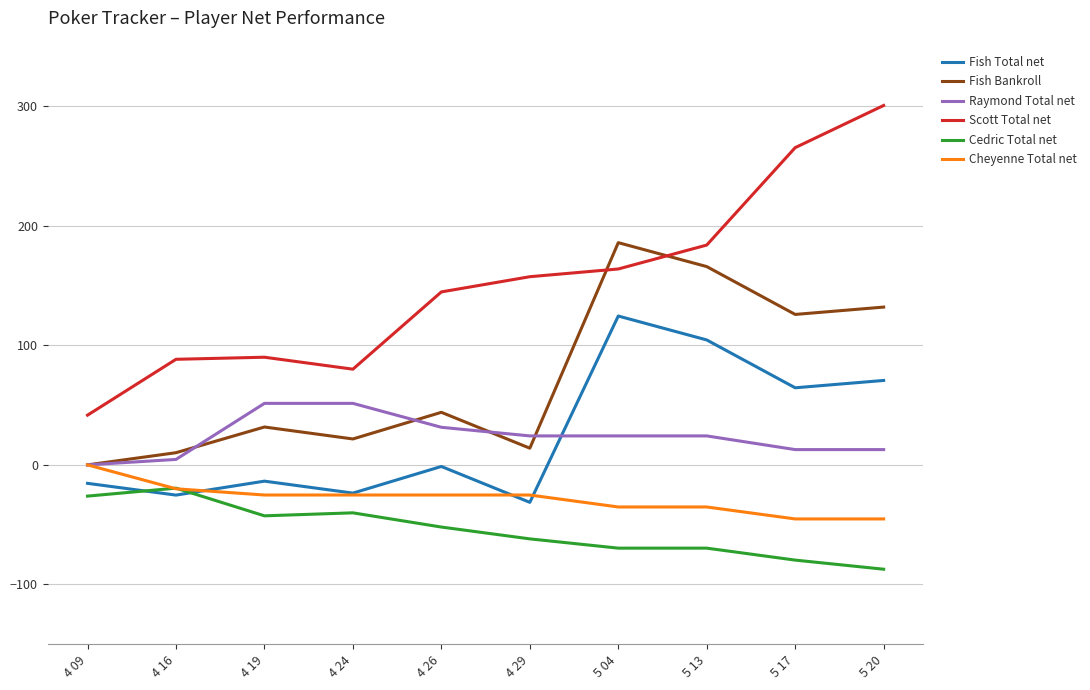

The Cedric Total net series shows -40.1 at 4 24. True or false?

True